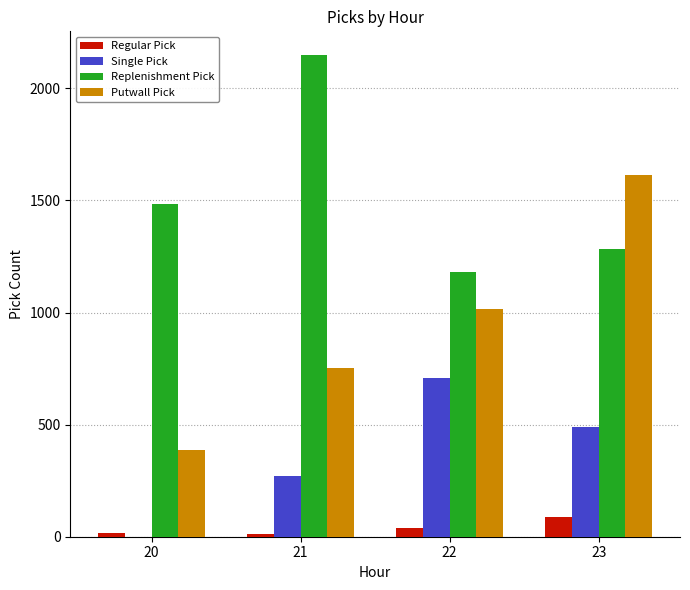

Which series has the largest range (max minus min)?

Putwall Pick